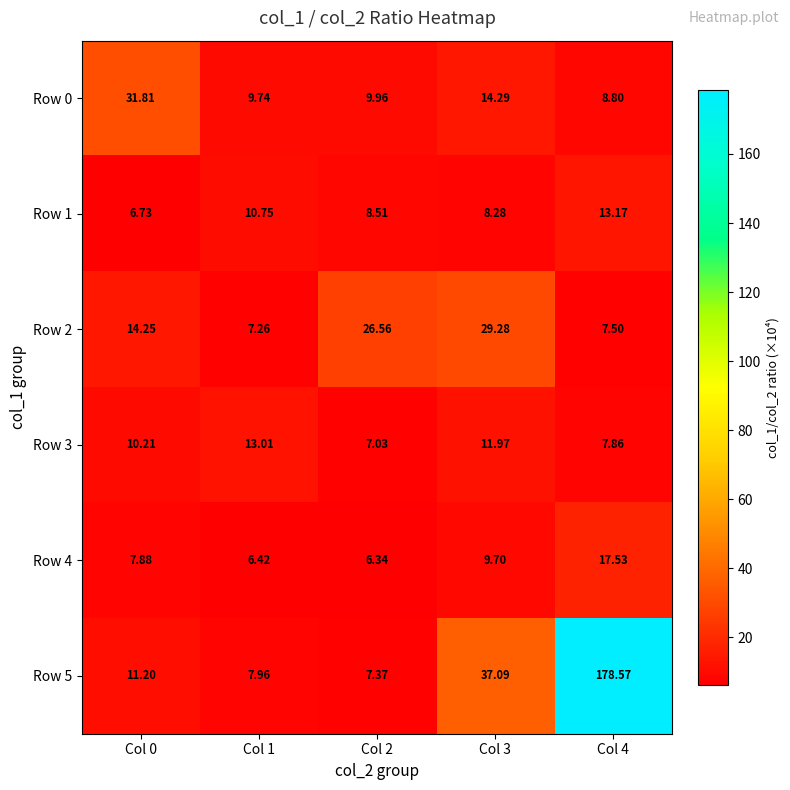

Is the value of Row 5 at Col 4 greater than the value of Row 1 at Col 2?

Yes